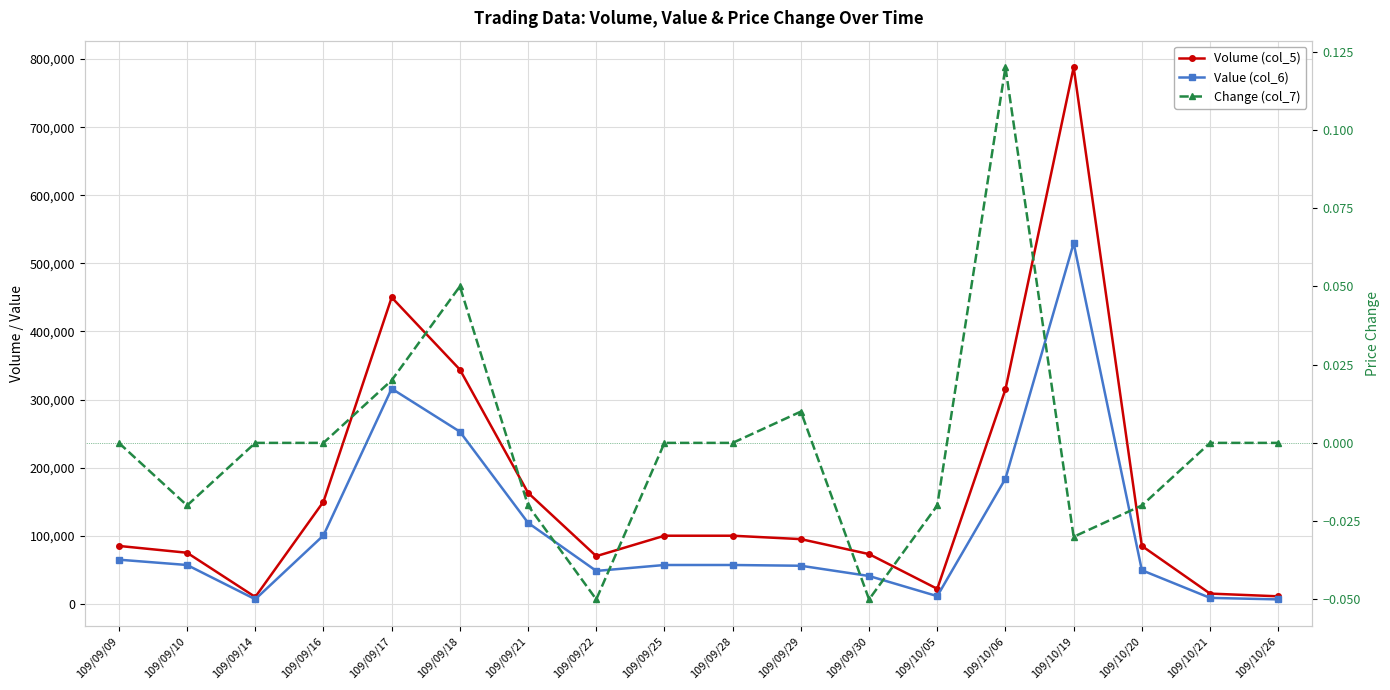

What is the total value across all series at 109/09/17?

766000.0